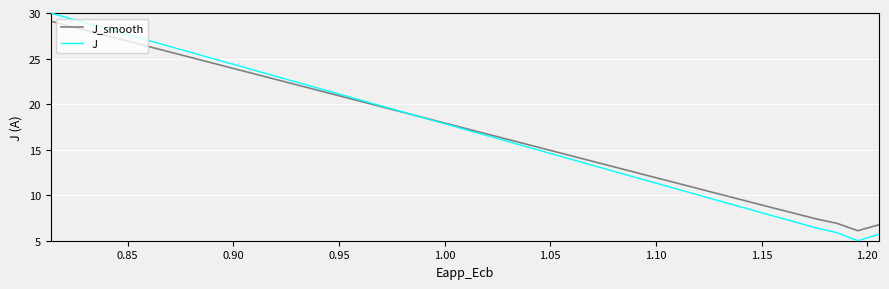

Is this an area chart (filled region under the line)?

No